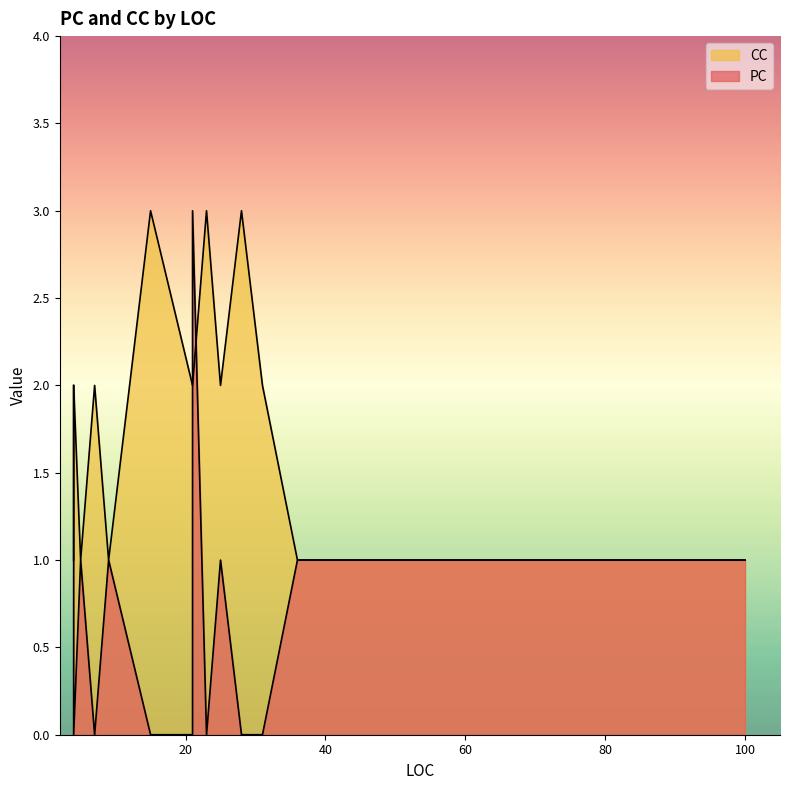

What is the approximate value of PC at 25?

1